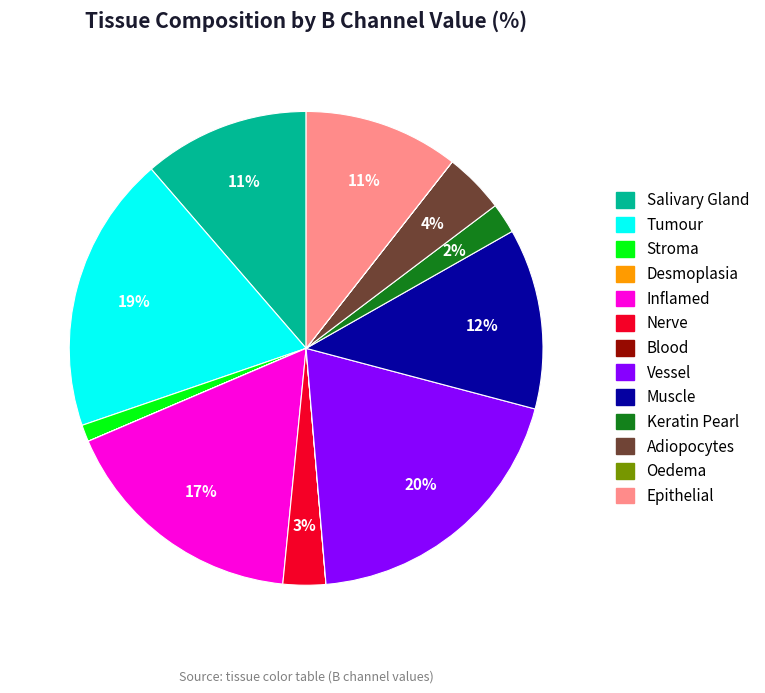

The Muscle slice represents 12% of the pie. True or false?

True